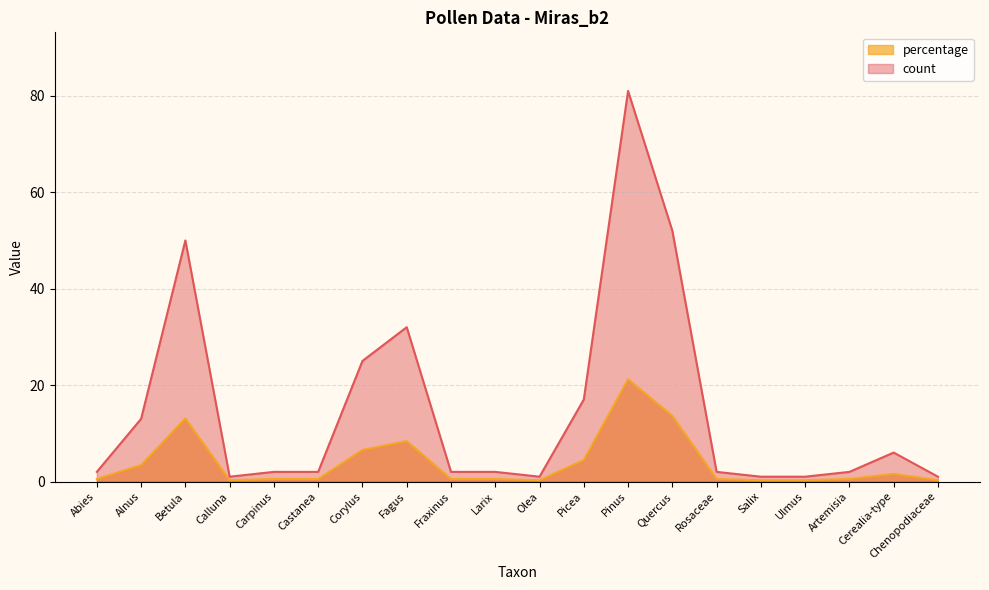

True or false: count has a value of 0.2 at Artemisia.

False